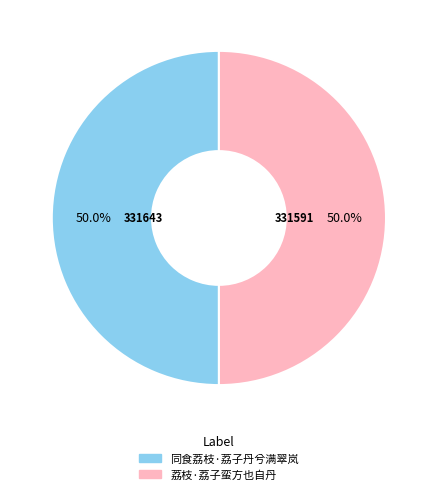

True or false: 荔枝·荔子蛮方也自丹 accounts for 50% of the total.

True